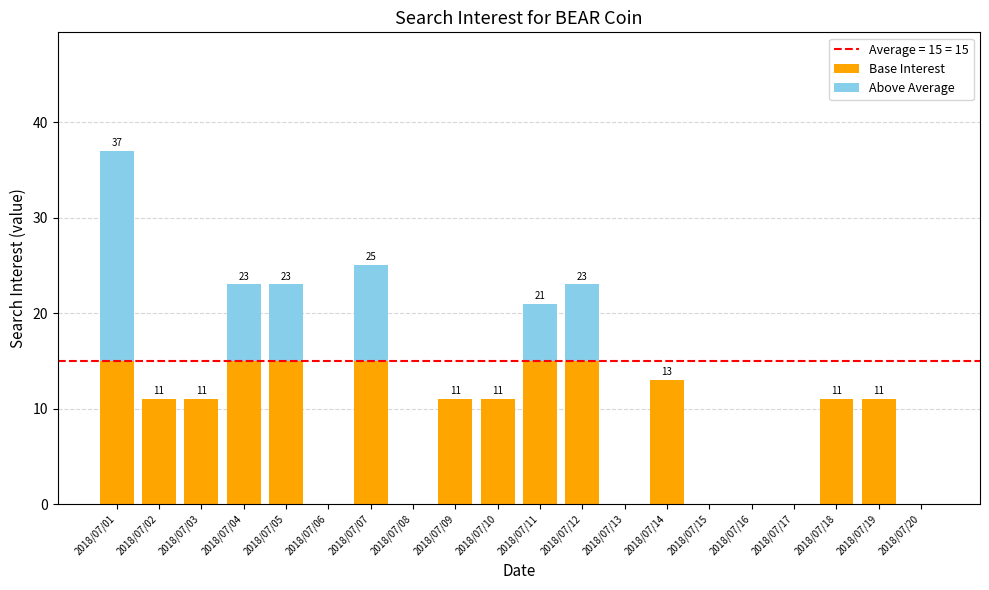

At which category is the sum across all series the highest?

2018/07/01